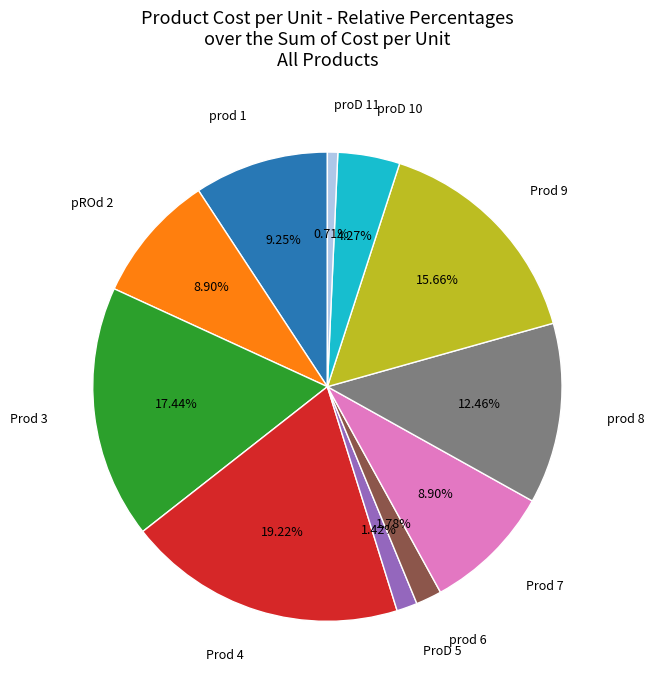

Is there any slice that represents more than half of the pie?

No